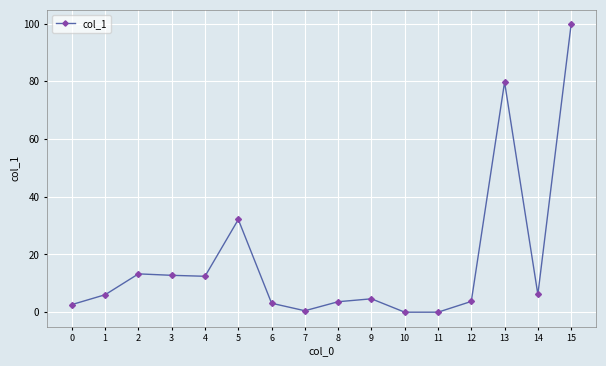

Between 3 and 0, which is larger?

3